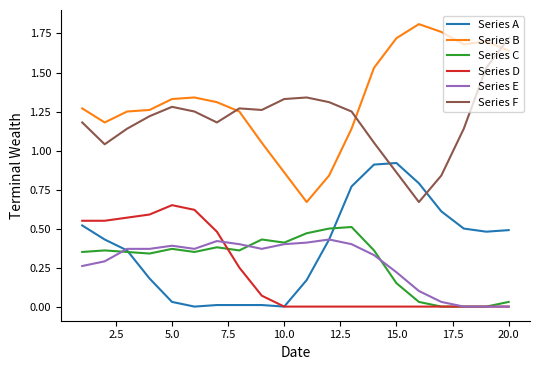

True or false: Series F and Series C cross at least once.

False